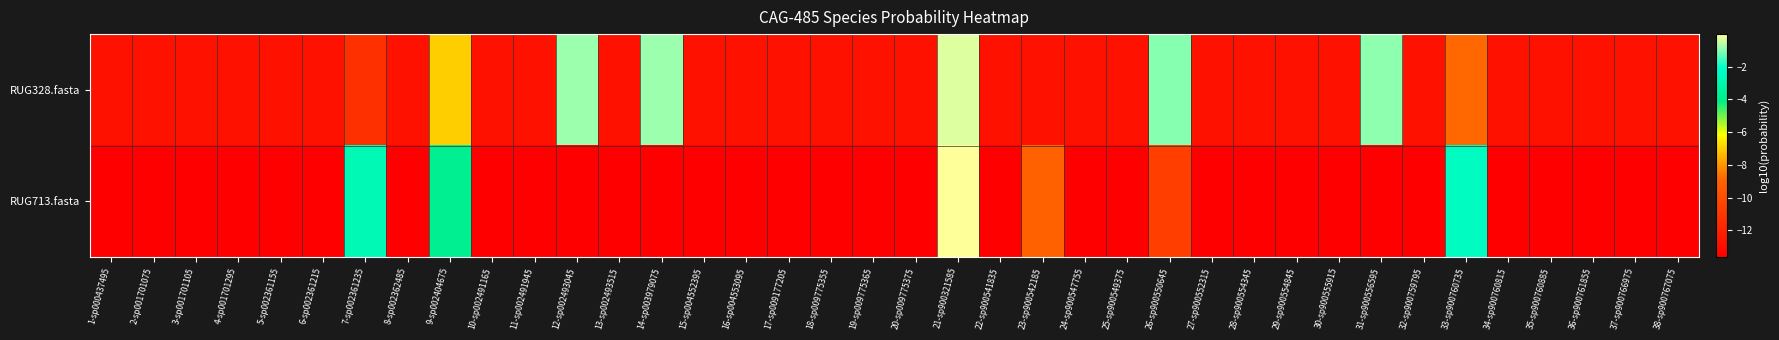

Which series changed the most between 6-sp002361215 and 23-sp900542185?

RUG713.fasta